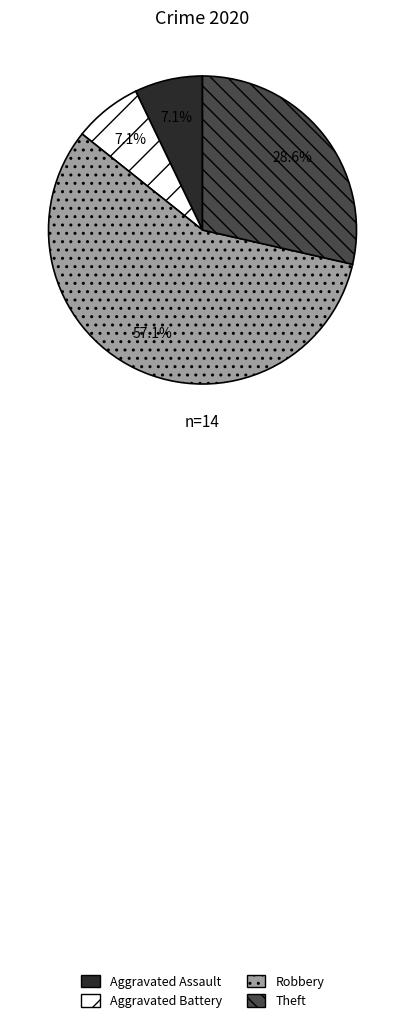

Which category accounts for the majority?

Robbery